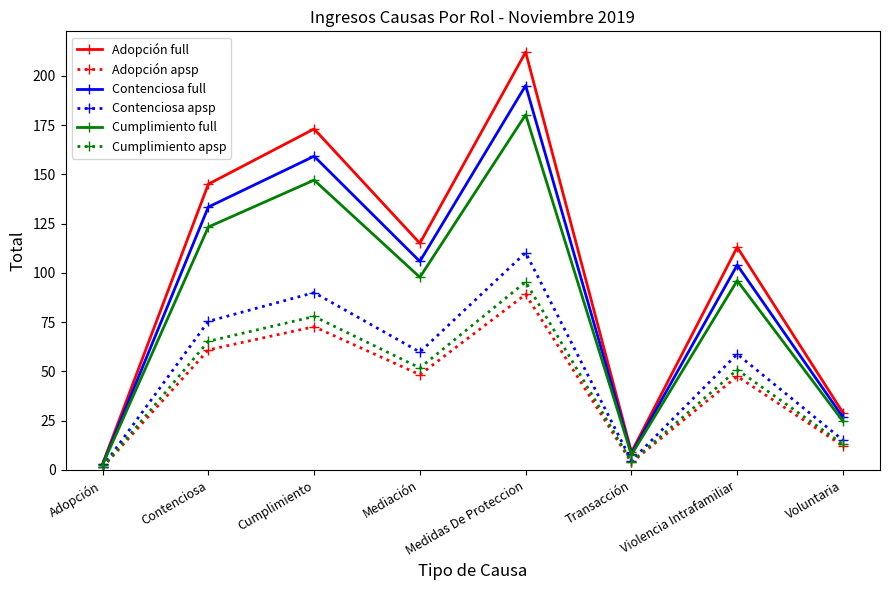

Where does the Contenciosa full series first go above 105?

Contenciosa